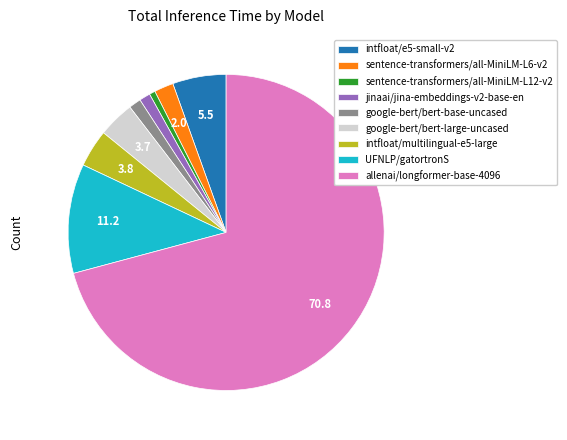

Which has a higher value, sentence-transformers/all-MiniLM-L12-v2 or intfloat/e5-small-v2?

intfloat/e5-small-v2